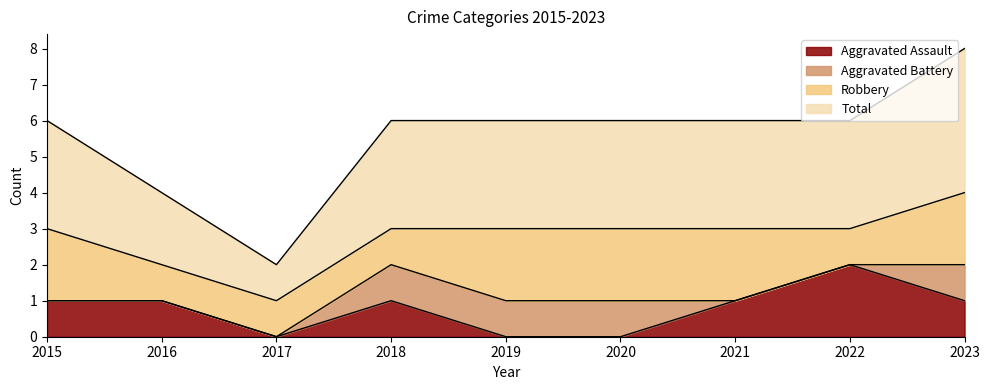

How many interior local peaks does the Aggravated Assault series have?

2